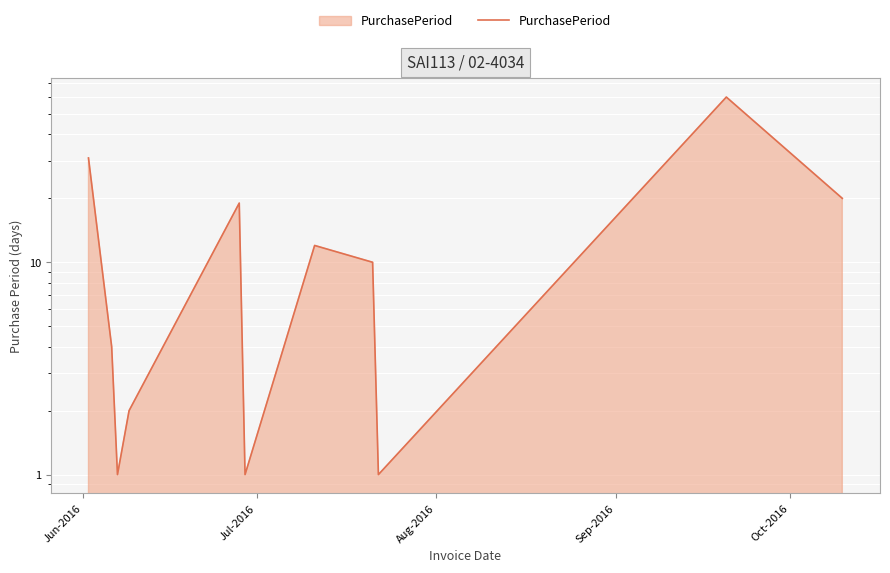

How many interior local peaks (higher than both neighbors) does the data have?

3